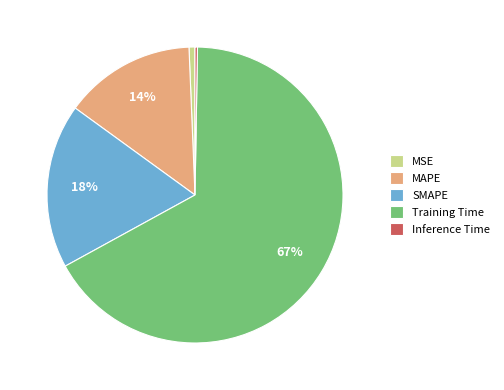

True or false: MAPE accounts for 23% of the total.

False